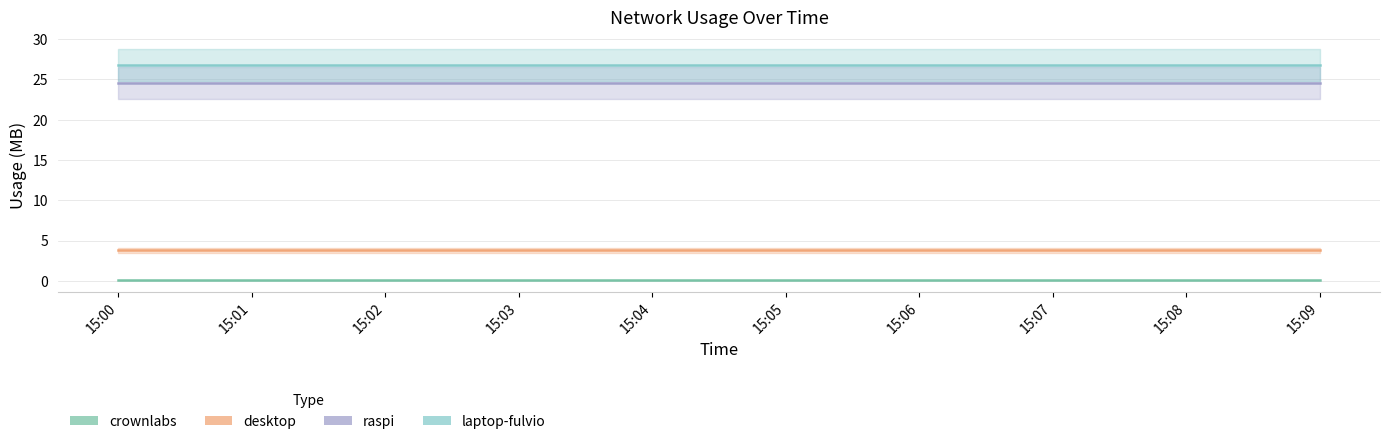

What are all the series names shown in the legend?

crownlabs, desktop, raspi, laptop-fulvio